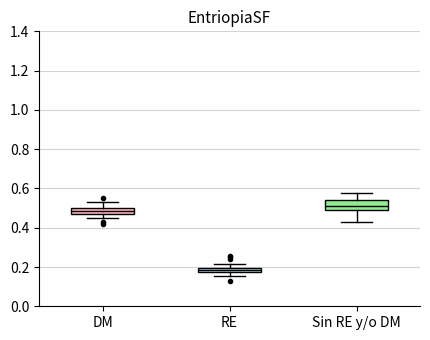

Where is the upper edge of the box for Sin RE y/o DM on the y-axis? The values are not printed on the chart, so give them approximately, as read against the axis.

0.54